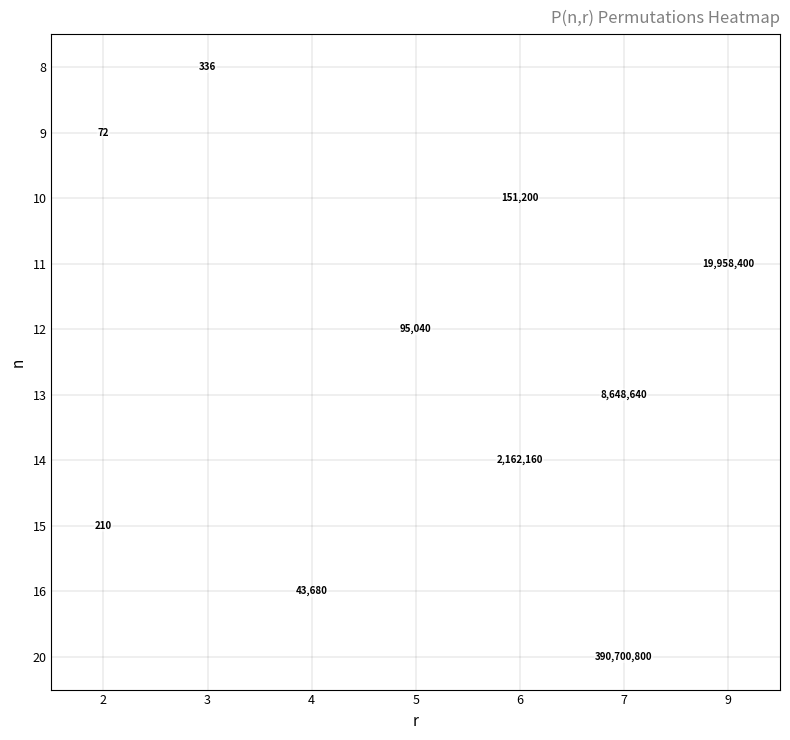

Is the value of 12 at 5 greater than the value of 20 at 7?

No